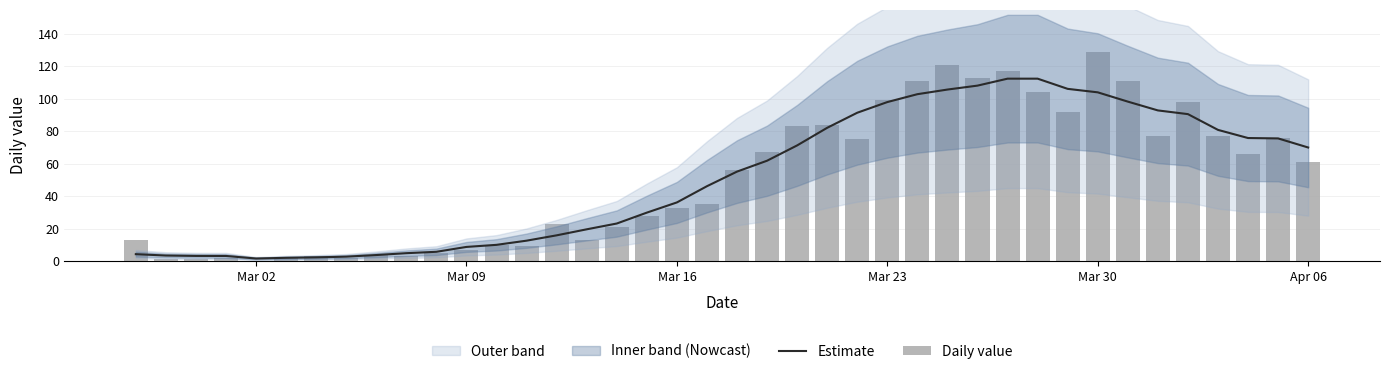

What is the maximum value for Estimate?

112.4